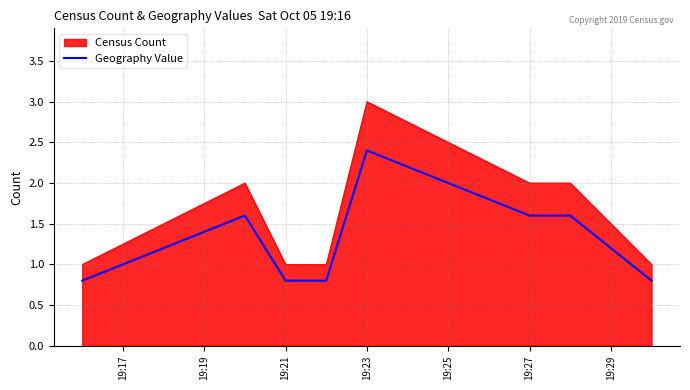

What is the difference between the maximum and minimum values in the Geography Value series?

1.6